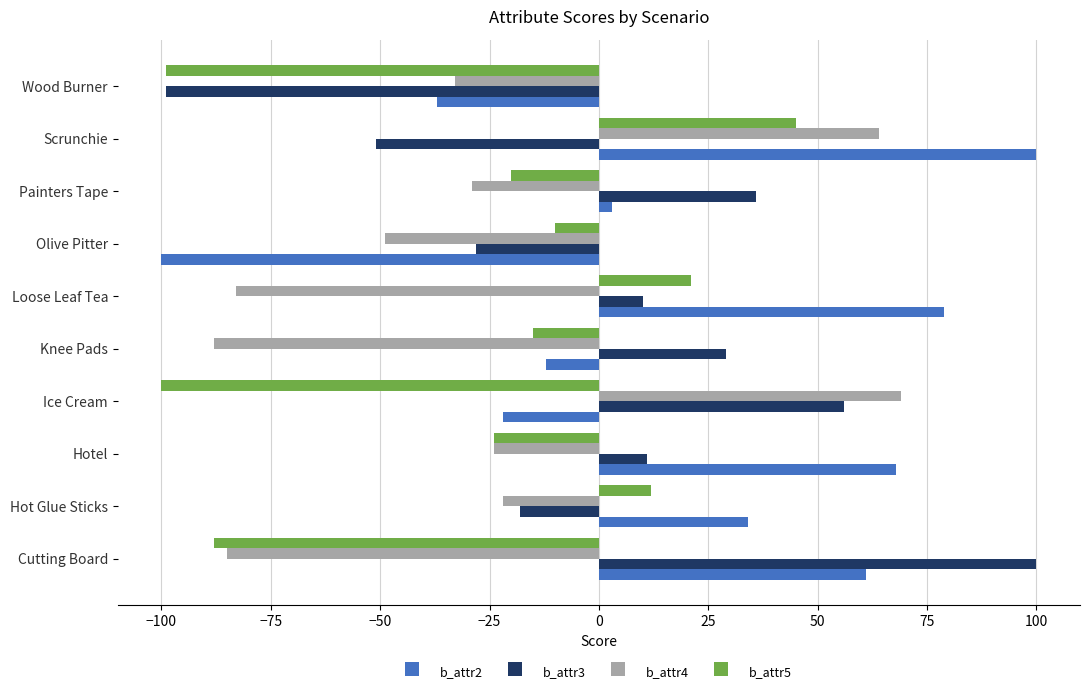

How many distinct data groups are displayed?

4